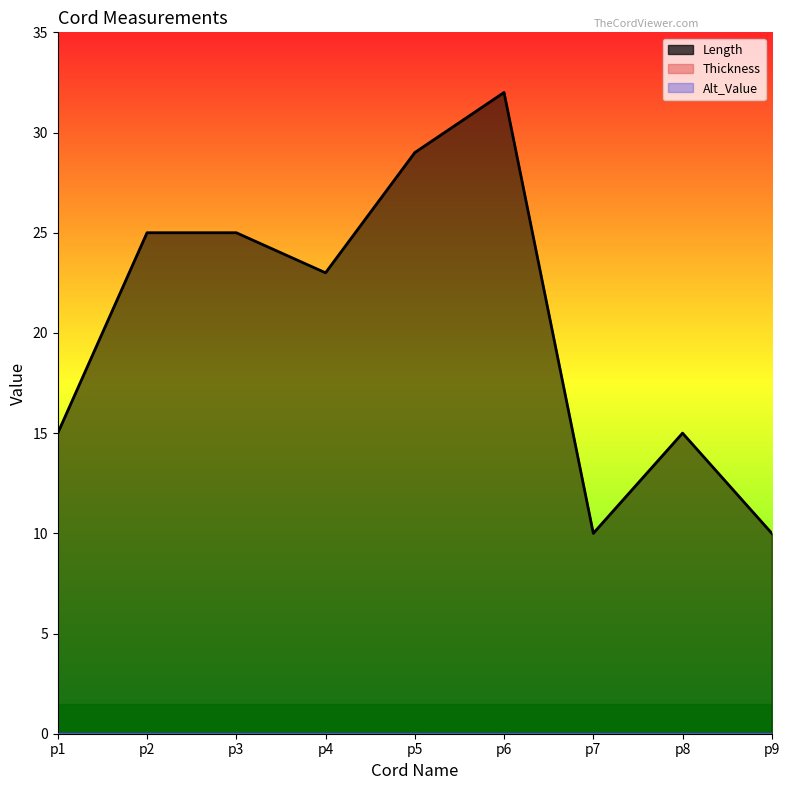

What is the sum of all Length values?

184